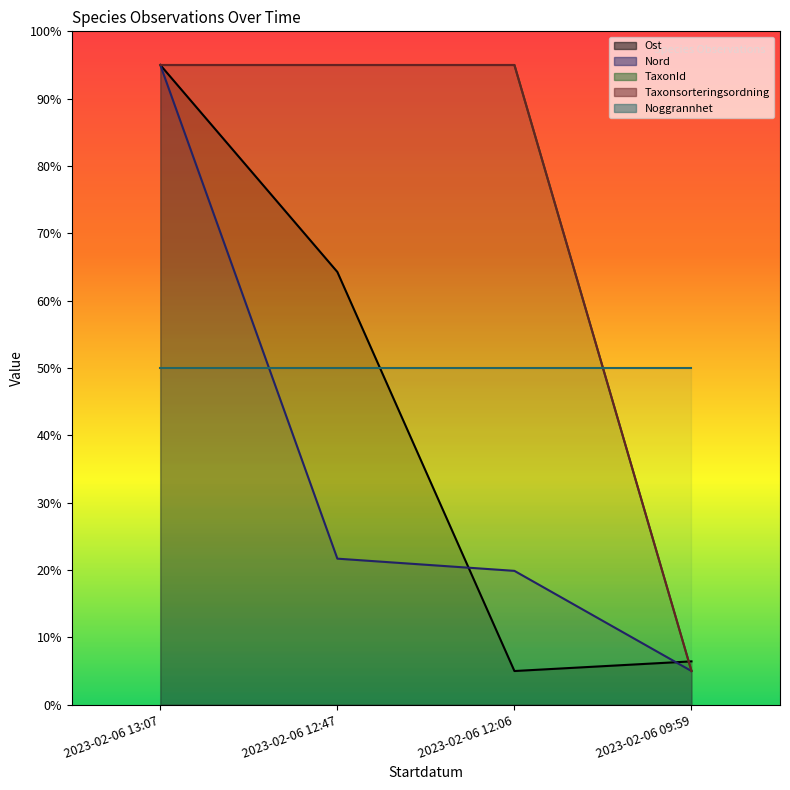

Does the chart display data point markers on the line(s)?

No